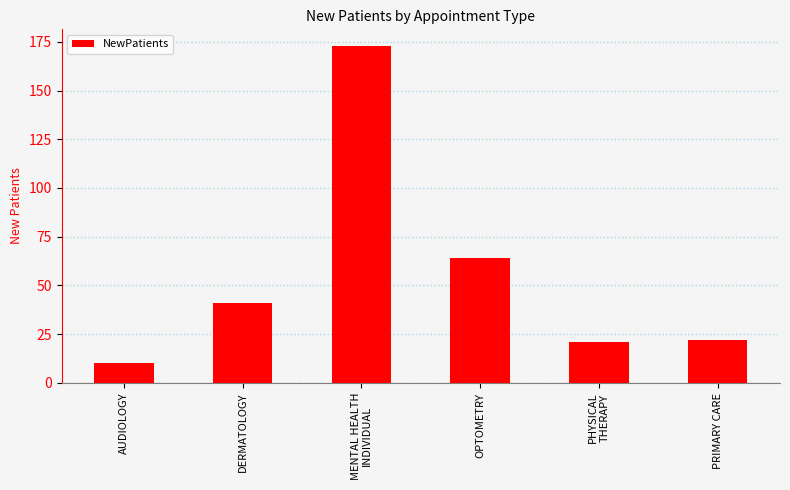

What is the label of the 5th bar from the right?

DERMATOLOGY